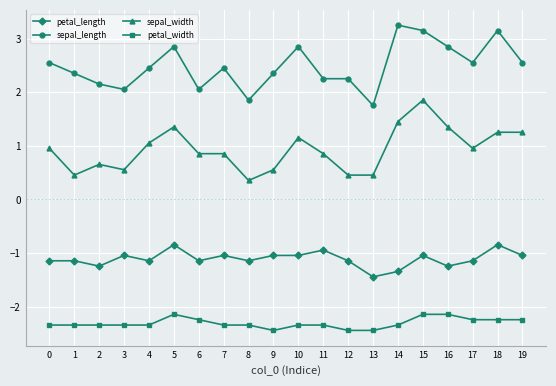

Reading right to left, what are all the values shown in this chart?

petal_length: 19=-1.0	18=-0.8	17=-1.1	16=-1.2	15=-1.0	14=-1.3	13=-1.4	12=-1.1	11=-0.9	10=-1.0	9=-1.0	8=-1.1	7=-1.0	6=-1.1	5=-0.8	4=-1.1	3=-1.0	2=-1.2	1=-1.1	0=-1.1
sepal_length: 19=2.6	18=3.2	17=2.6	16=2.9	15=3.2	14=3.3	13=1.8	12=2.3	11=2.3	10=2.9	9=2.4	8=1.9	7=2.5	6=2.1	5=2.9	4=2.5	3=2.1	2=2.2	1=2.4	0=2.6
sepal_width: 19=1.3	18=1.3	17=1.0	16=1.4	15=1.9	14=1.5	13=0.5	12=0.5	11=0.9	10=1.2	9=0.6	8=0.4	7=0.9	6=0.9	5=1.4	4=1.1	3=0.6	2=0.7	1=0.5	0=1.0
petal_width: 19=-2.2	18=-2.2	17=-2.2	16=-2.1	15=-2.1	14=-2.3	13=-2.4	12=-2.4	11=-2.3	10=-2.3	9=-2.4	8=-2.3	7=-2.3	6=-2.2	5=-2.1	4=-2.3	3=-2.3	2=-2.3	1=-2.3	0=-2.3